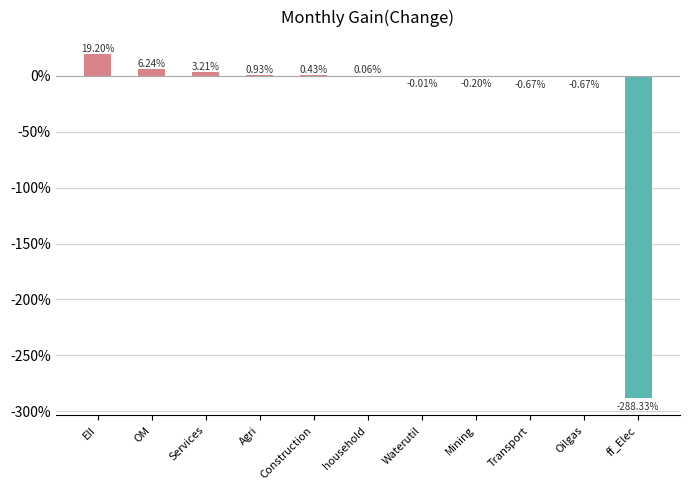

At which label does the data first exceed 0?

EII